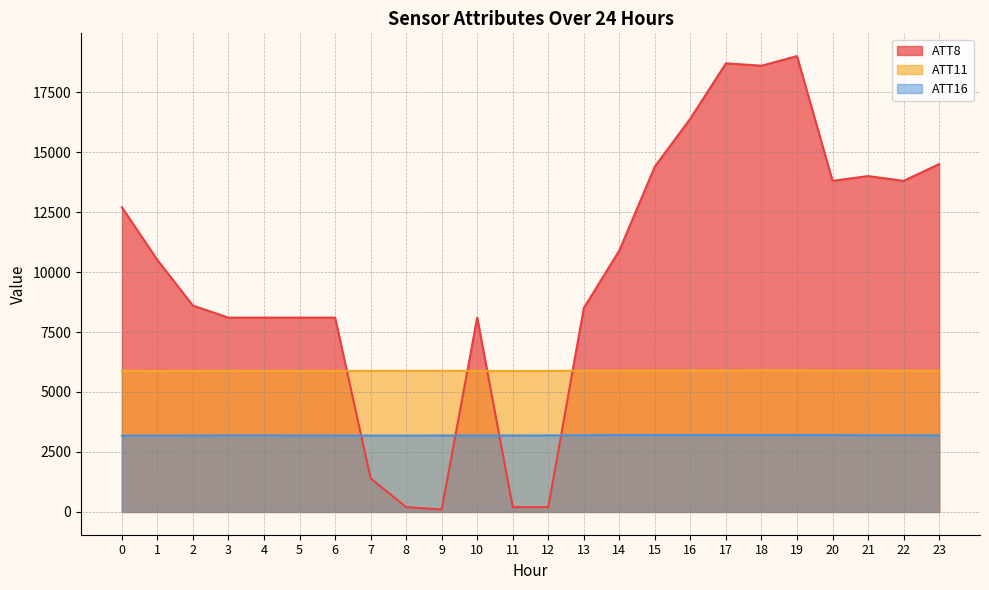

How many data points does each series have?

24